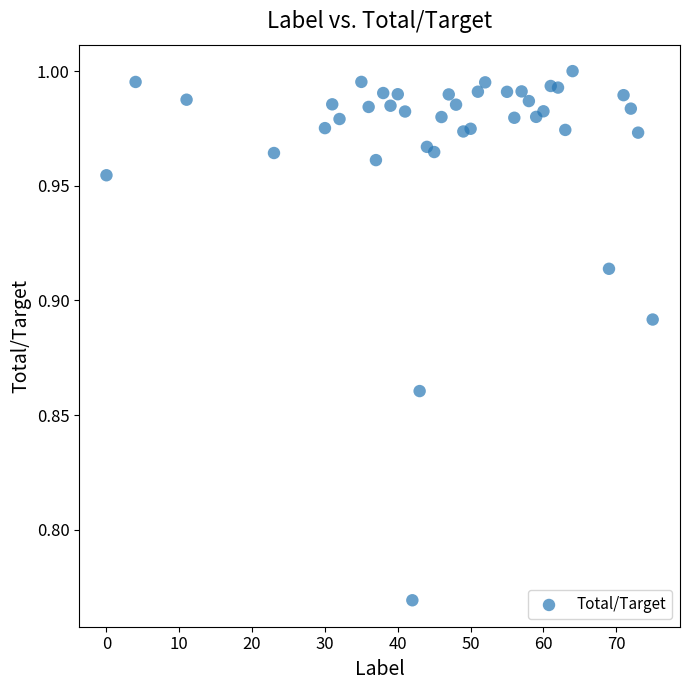

What is the range of X values (max minus min)?

75.0